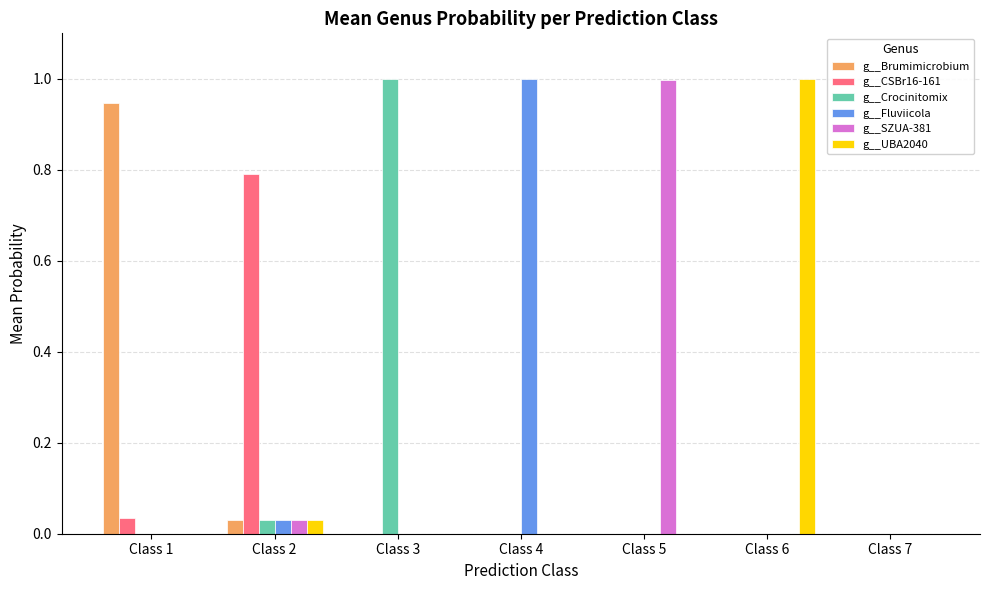

What is the greatest value displayed?

1.0